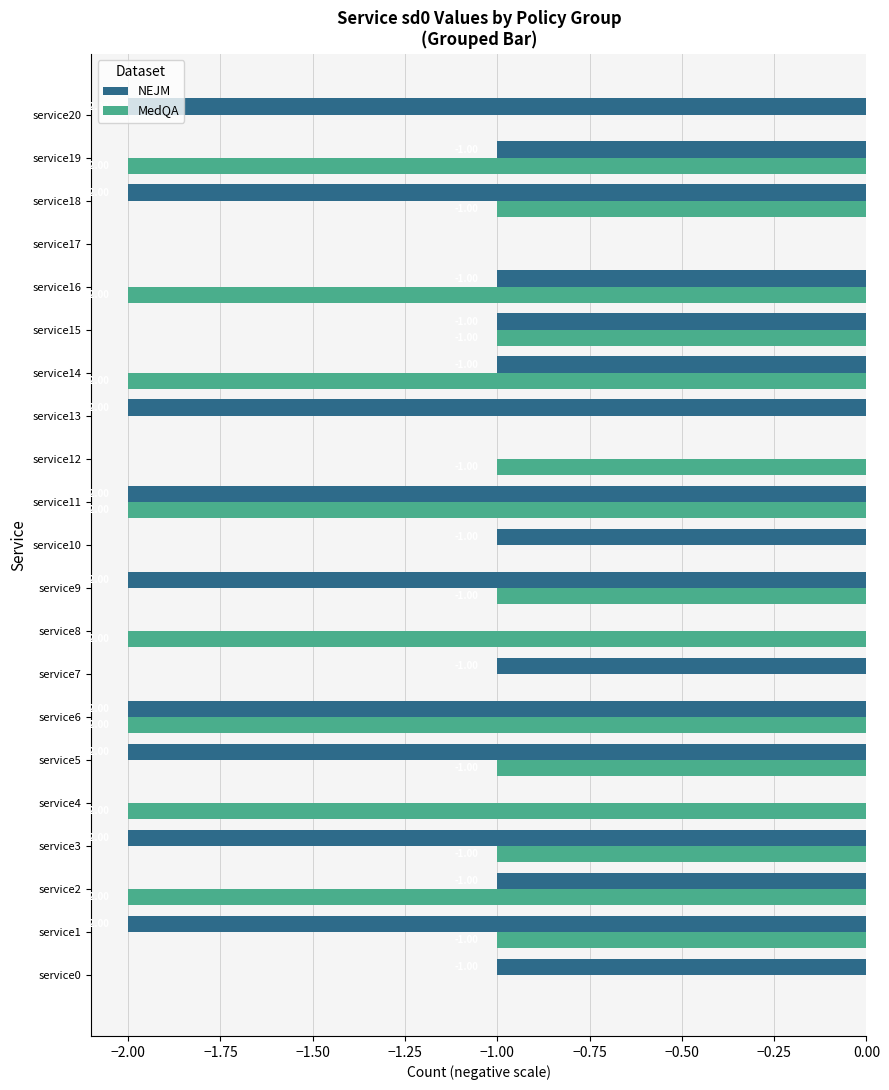

Which series has the largest total across all categories?

MedQA